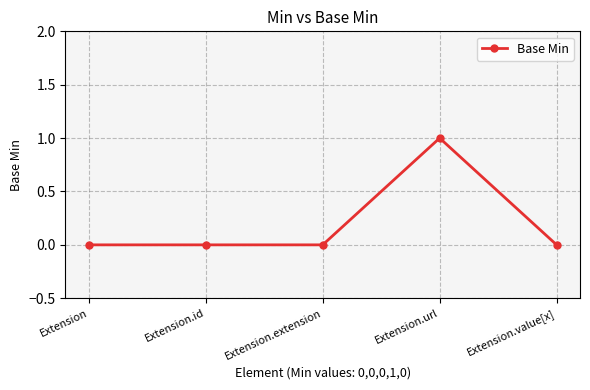

Reading right to left, extract all data points from this chart.

Extension.value[x]=0	Extension.url=1	Extension.extension=0	Extension.id=0	Extension=0